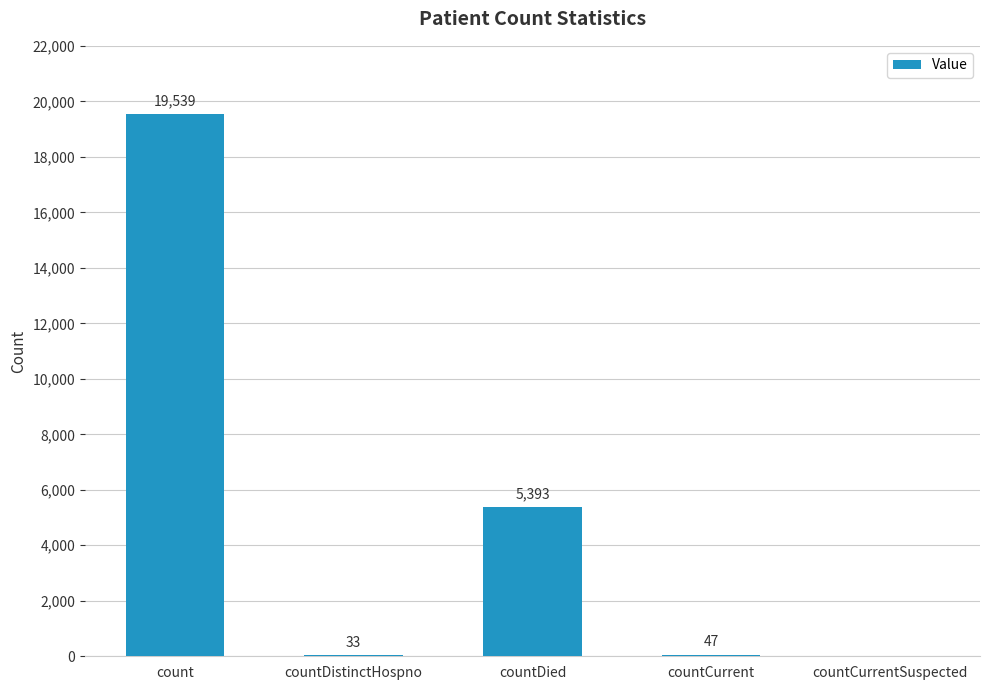

What is the change in value from countDistinctHospno to countCurrent?

+14